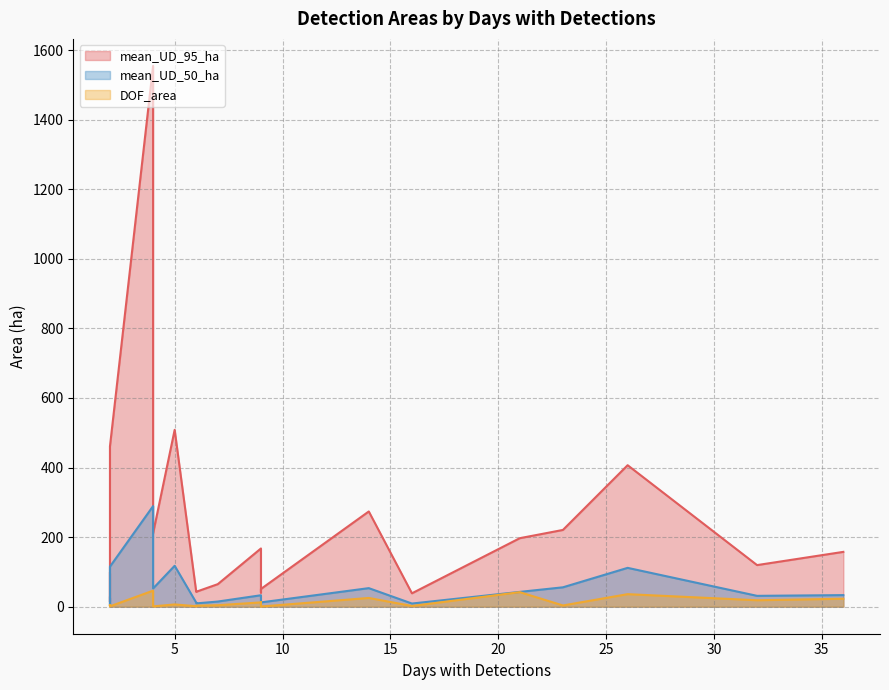

What is the difference between the highest and lowest values at 9?

32.6